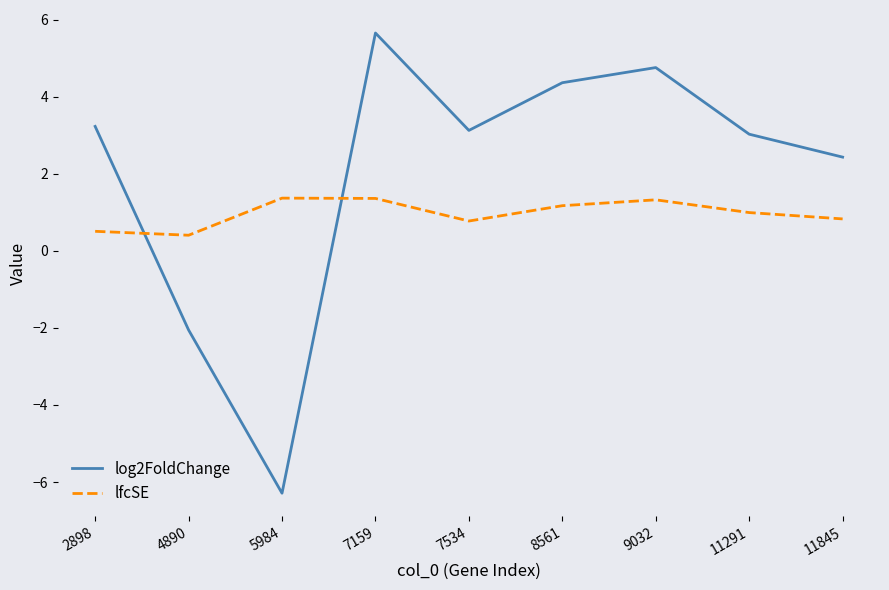

What is the lowest value of the log2FoldChange series?

-6.3